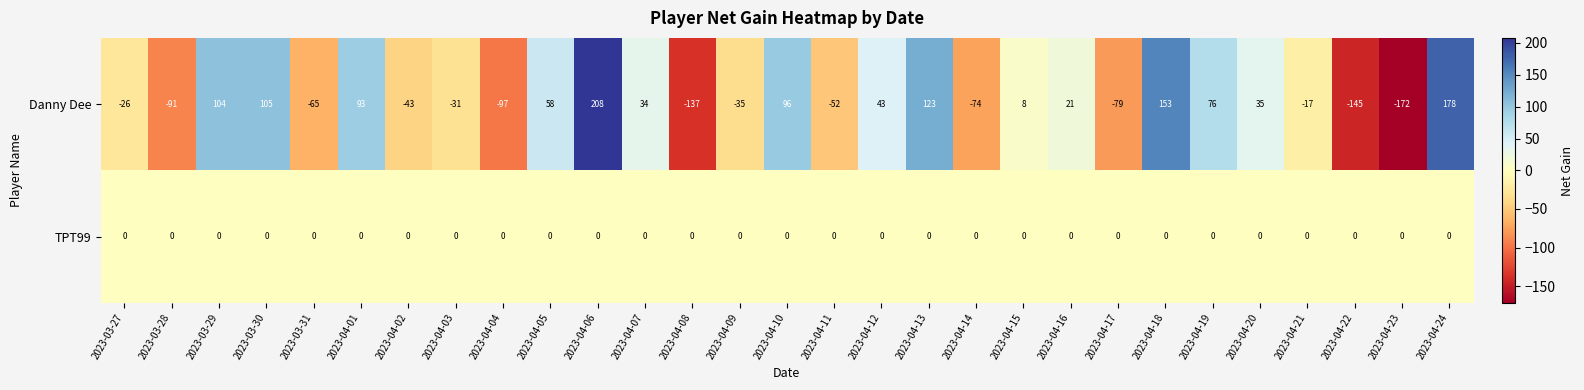

Which series has the largest range (max minus min)?

Danny Dee